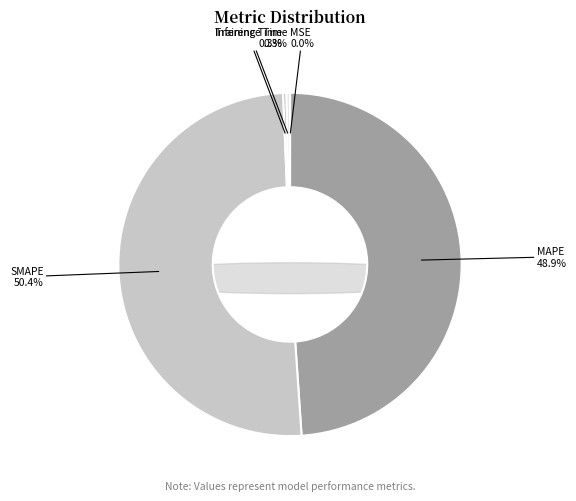

Which category has the smallest portion of the pie?

MSE